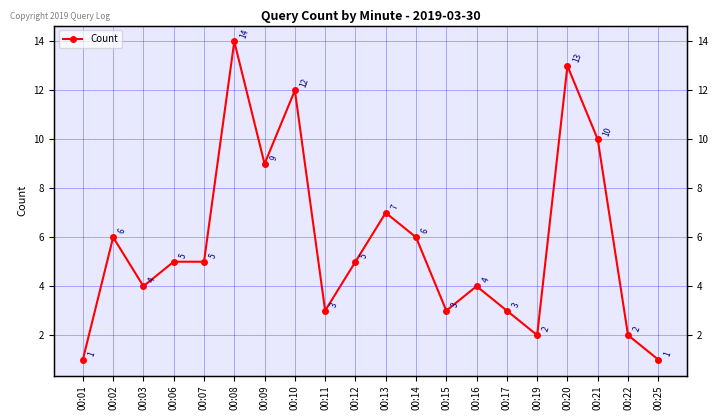

Between 00:14 and 00:21, which is larger?

00:21